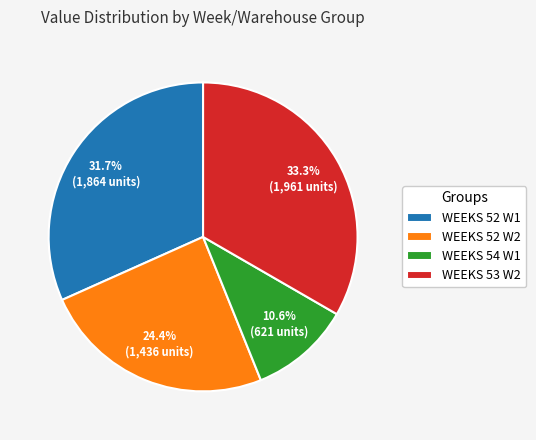

What portion of the pie excludes WEEKS 52 W1?

68.3%